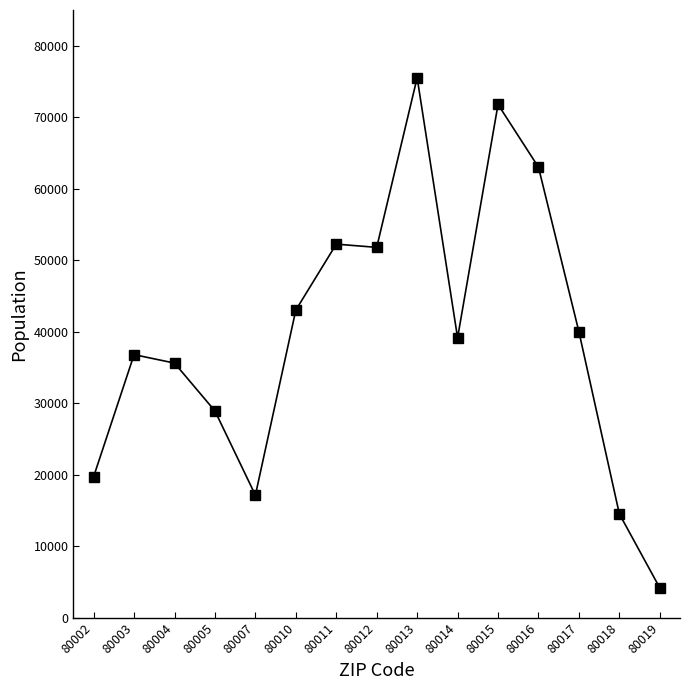

What is the minimum value shown in the chart?

4162